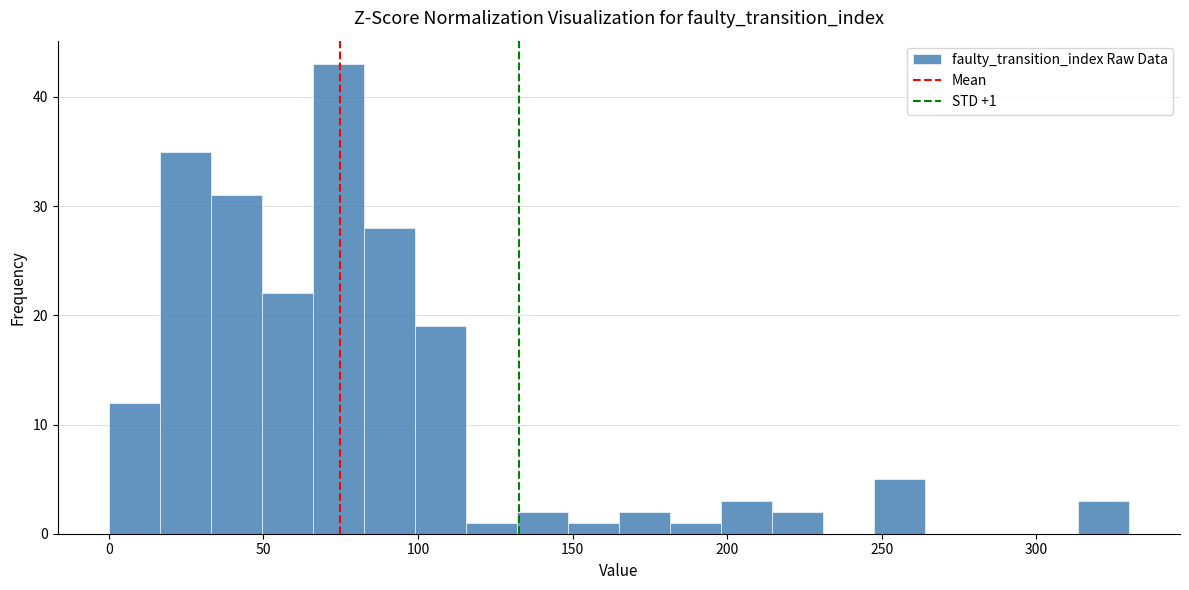

Read against the x-axis, roughly where is the centre of the tallest bar?

75